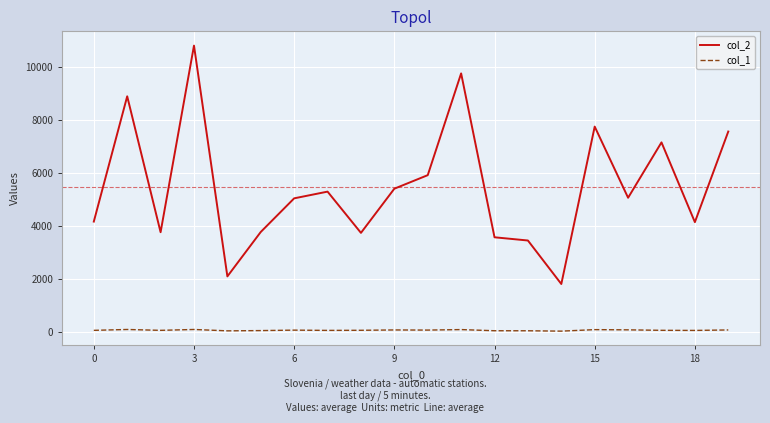

What is the maximum value shown in the chart?

10822